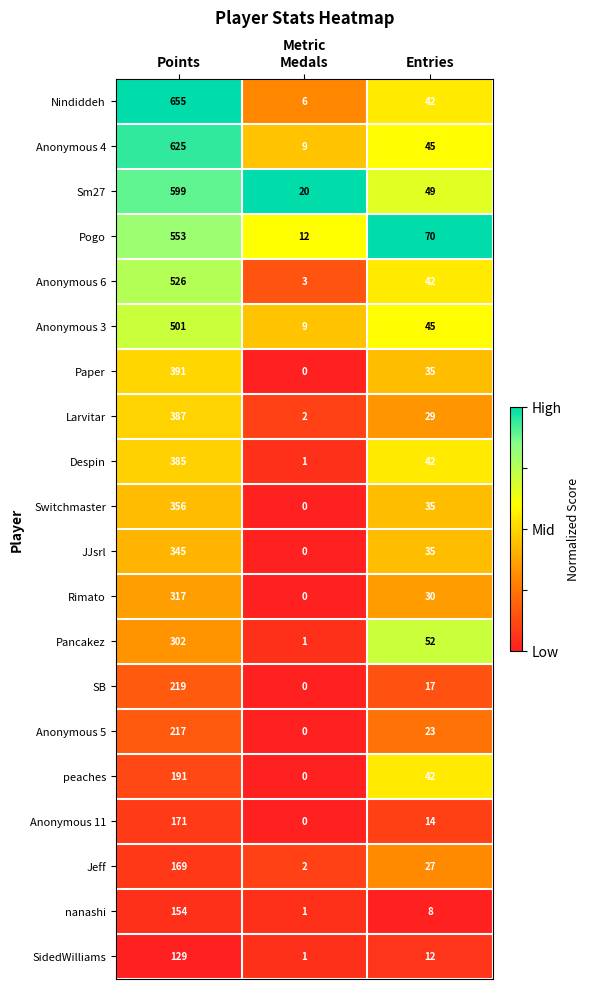

At which label is Anonymous 11 closest to 85?

Entries